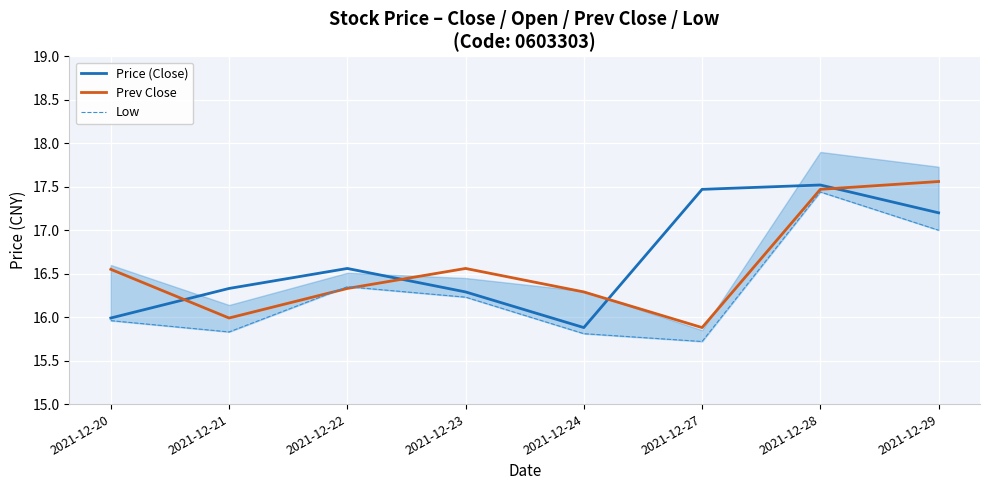

What is the total value across all series at 2021-12-28?

52.4